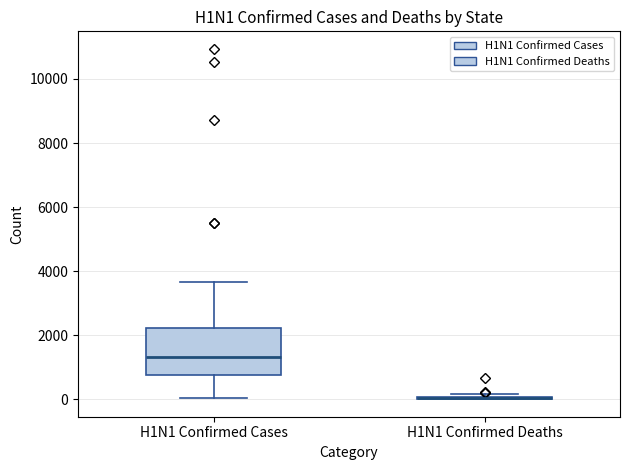

Reading left to right, read every box against the y-axis: the position of its median line, the range the box covers, and the ends of its whiskers. The values are not printed on the chart, so give them approximately, as read against the axis.

H1N1 Confirmed Cases: median 1400, box 800 to 2200, whiskers 0 to 3600
H1N1 Confirmed Deaths: box collapsed to a line at 0, whiskers 0 to 200